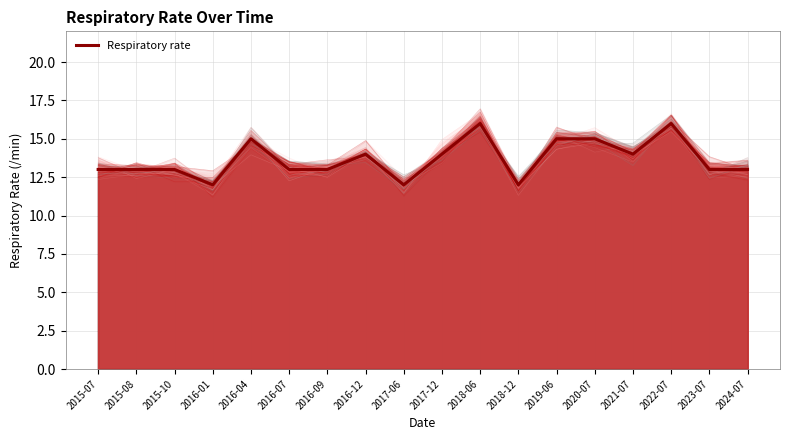

Rank the categories by value from highest to lowest.

2018-06, 2022-07, 2016-04, 2019-06, 2020-07, 2016-12, 2017-12, 2021-07, 2015-07, 2015-08, 2015-10, 2016-07, 2016-09, 2023-07, 2024-07, 2016-01, 2017-06, 2018-12